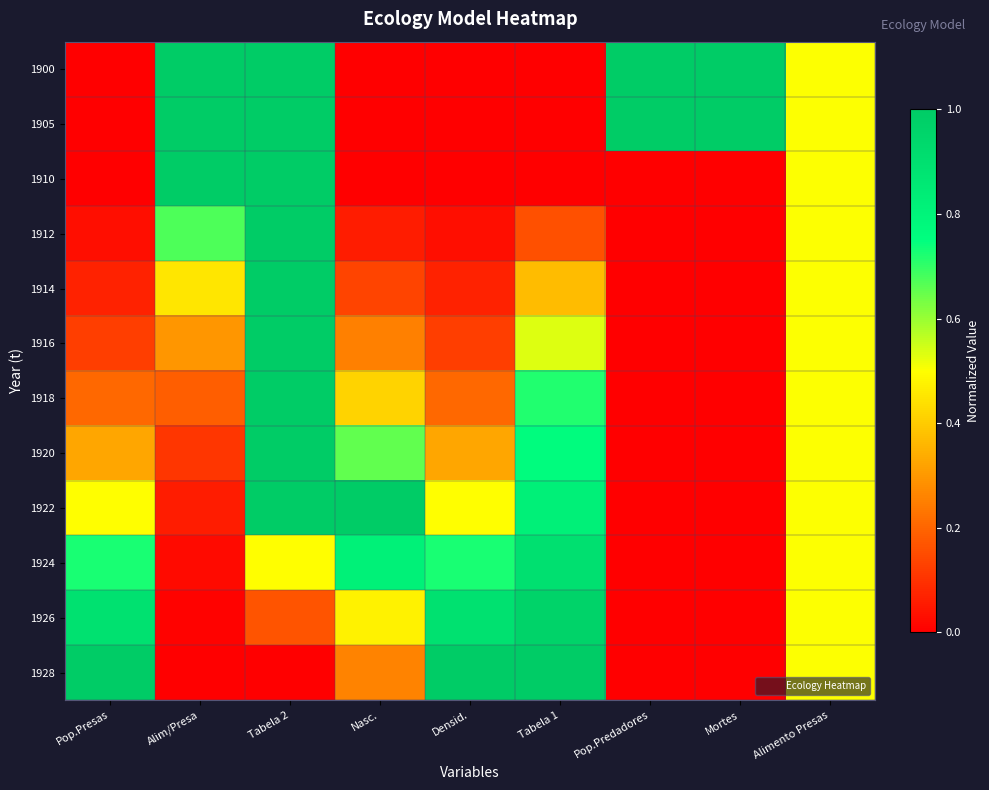

Reading right to left, extract all data points from this chart.

1900: Alimento Presas=0.5	Mortes=1.0	Pop.Predadores=1.0	Tabela 1=0.0	Densid.=0.0	Nasc.=0.0	Tabela 2=1.0	Alim/Presa=1.0	Pop.Presas=0.0
1905: Alimento Presas=0.5	Mortes=1.0	Pop.Predadores=1.0	Tabela 1=0.0	Densid.=0.0	Nasc.=0.0	Tabela 2=1.0	Alim/Presa=1.0	Pop.Presas=0.0
1910: Alimento Presas=0.5	Mortes=0.0	Pop.Predadores=0.0	Tabela 1=0.0	Densid.=0.0	Nasc.=0.0	Tabela 2=1.0	Alim/Presa=1.0	Pop.Presas=0.0
1912: Alimento Presas=0.5	Mortes=0.0	Pop.Predadores=0.0	Tabela 1=0.2	Densid.=0.0	Nasc.=0.1	Tabela 2=1.0	Alim/Presa=0.7	Pop.Presas=0.0
1914: Alimento Presas=0.5	Mortes=0.0	Pop.Predadores=0.0	Tabela 1=0.4	Densid.=0.1	Nasc.=0.1	Tabela 2=1.0	Alim/Presa=0.4	Pop.Presas=0.1
1916: Alimento Presas=0.5	Mortes=0.0	Pop.Predadores=0.0	Tabela 1=0.5	Densid.=0.1	Nasc.=0.3	Tabela 2=1.0	Alim/Presa=0.3	Pop.Presas=0.1
1918: Alimento Presas=0.5	Mortes=0.0	Pop.Predadores=0.0	Tabela 1=0.7	Densid.=0.2	Nasc.=0.4	Tabela 2=1.0	Alim/Presa=0.2	Pop.Presas=0.2
1920: Alimento Presas=0.5	Mortes=0.0	Pop.Predadores=0.0	Tabela 1=0.8	Densid.=0.3	Nasc.=0.7	Tabela 2=1.0	Alim/Presa=0.1	Pop.Presas=0.3
1922: Alimento Presas=0.5	Mortes=0.0	Pop.Predadores=0.0	Tabela 1=0.8	Densid.=0.5	Nasc.=1.0	Tabela 2=1.0	Alim/Presa=0.1	Pop.Presas=0.5
1924: Alimento Presas=0.5	Mortes=0.0	Pop.Predadores=0.0	Tabela 1=0.9	Densid.=0.7	Nasc.=0.8	Tabela 2=0.5	Alim/Presa=0.0	Pop.Presas=0.7
1926: Alimento Presas=0.5	Mortes=0.0	Pop.Predadores=0.0	Tabela 1=1.0	Densid.=0.9	Nasc.=0.5	Tabela 2=0.2	Alim/Presa=0.0	Pop.Presas=0.9
1928: Alimento Presas=0.5	Mortes=0.0	Pop.Predadores=0.0	Tabela 1=1.0	Densid.=1.0	Nasc.=0.3	Tabela 2=0.0	Alim/Presa=0.0	Pop.Presas=1.0